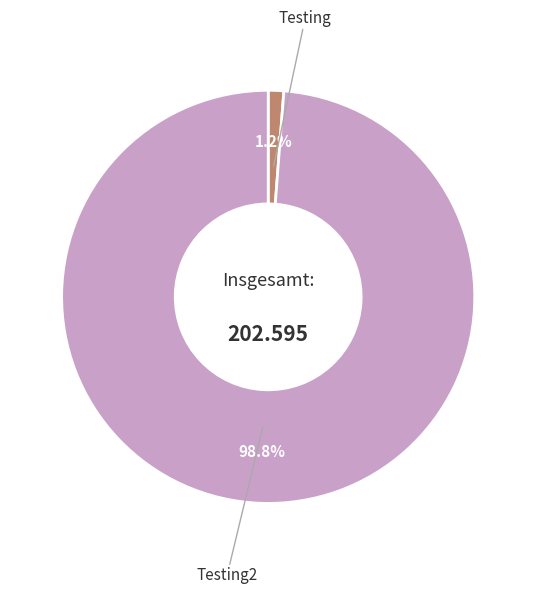

Rank the categories by value from lowest to highest.

Testing, Testing2